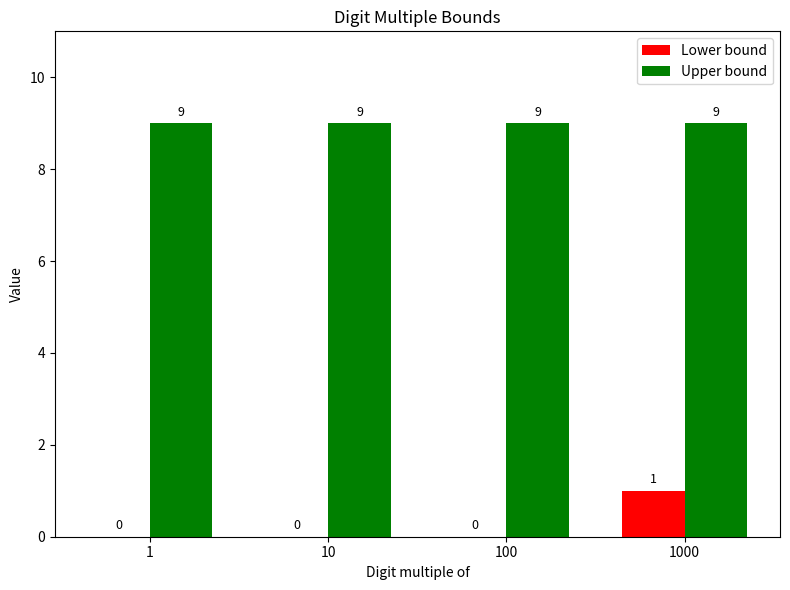

Is it true that Upper bound equals 14 at 1?

False